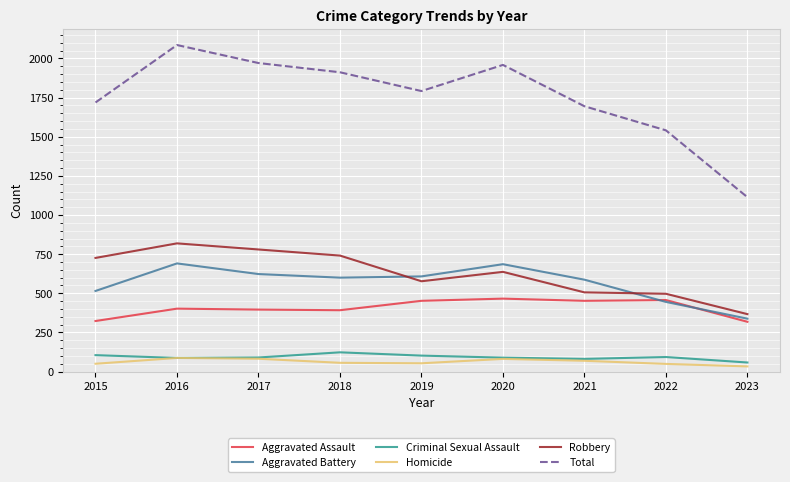

Where is the first local minimum for Total?

2019